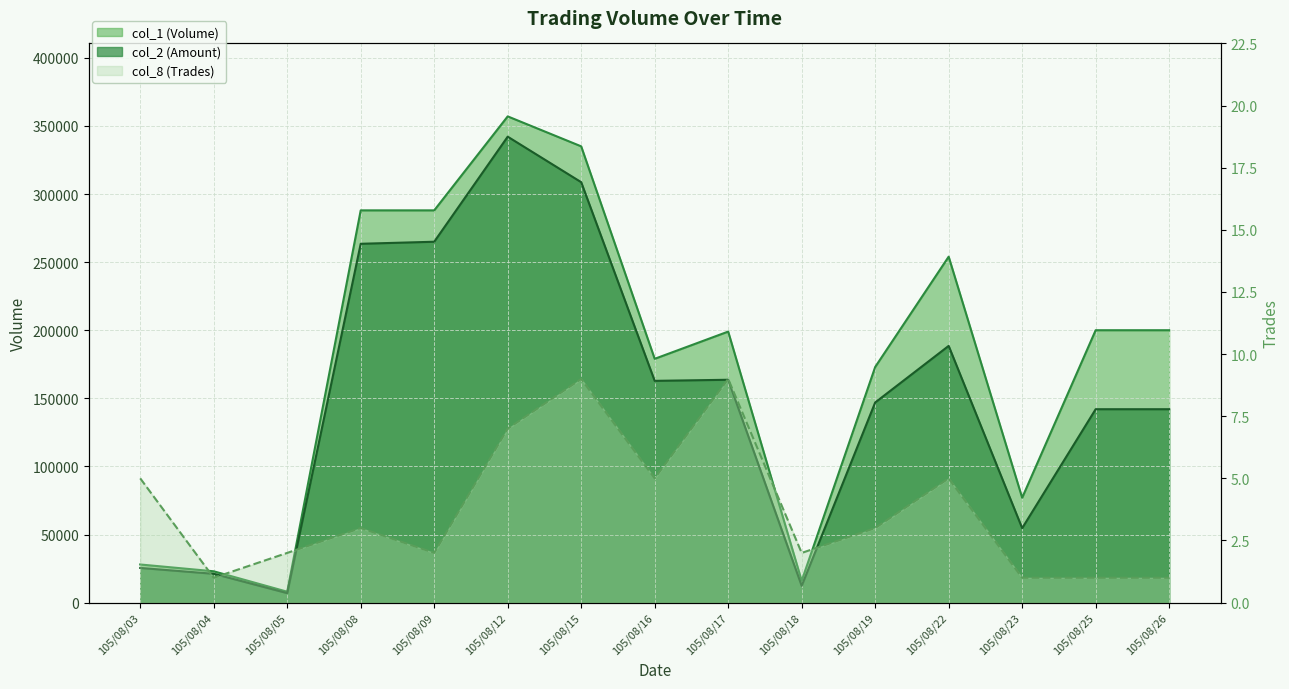

Count the col_8 values in the range 1 to 5.

12